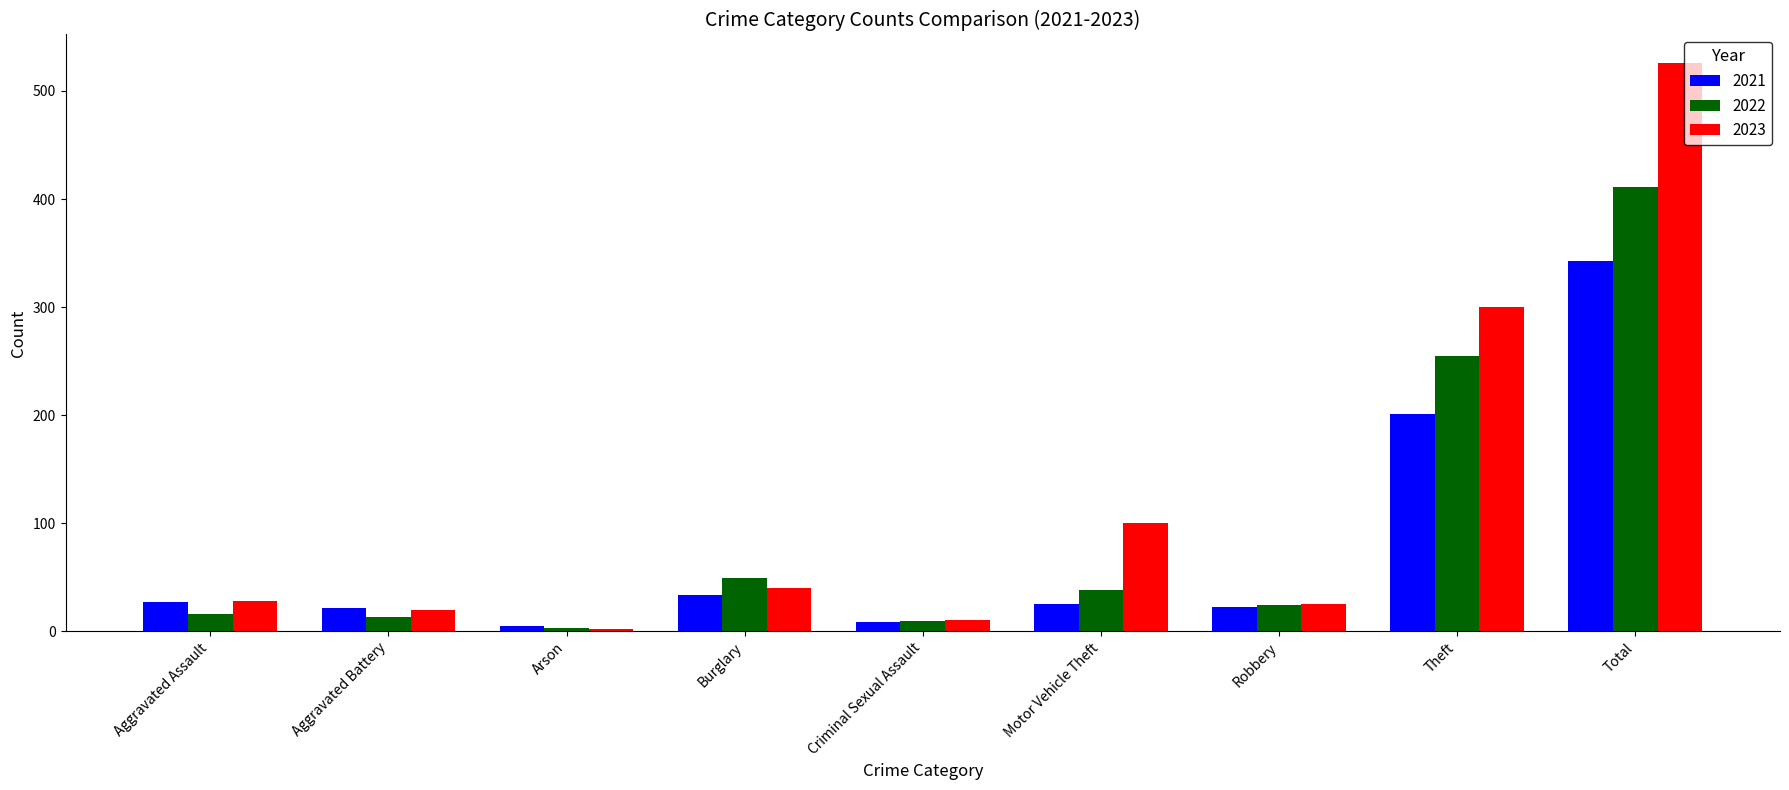

Which category has the lowest value in the 2022 series?

Arson